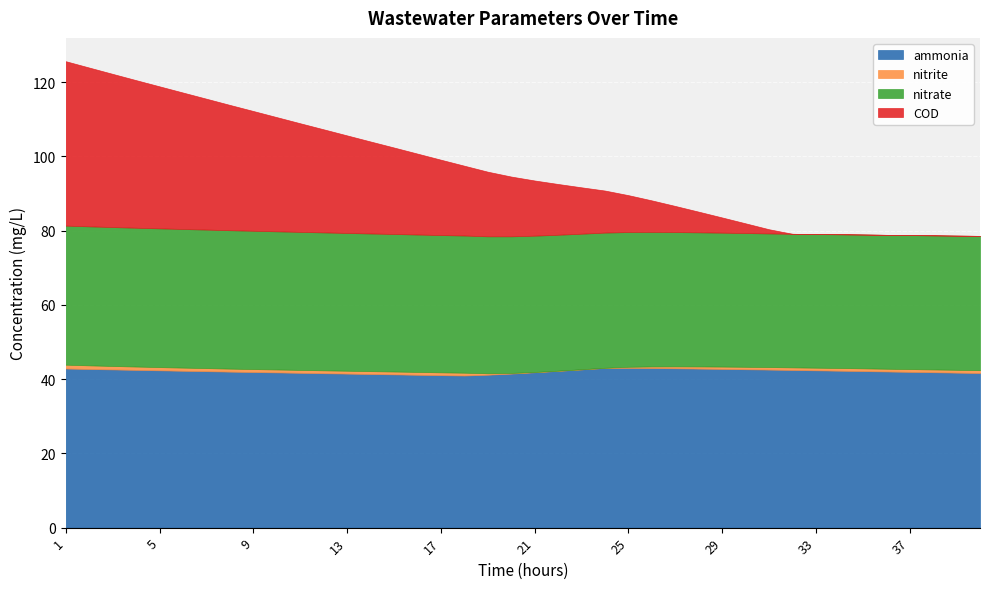

What is the lowest value of the ammonia series?

41.0